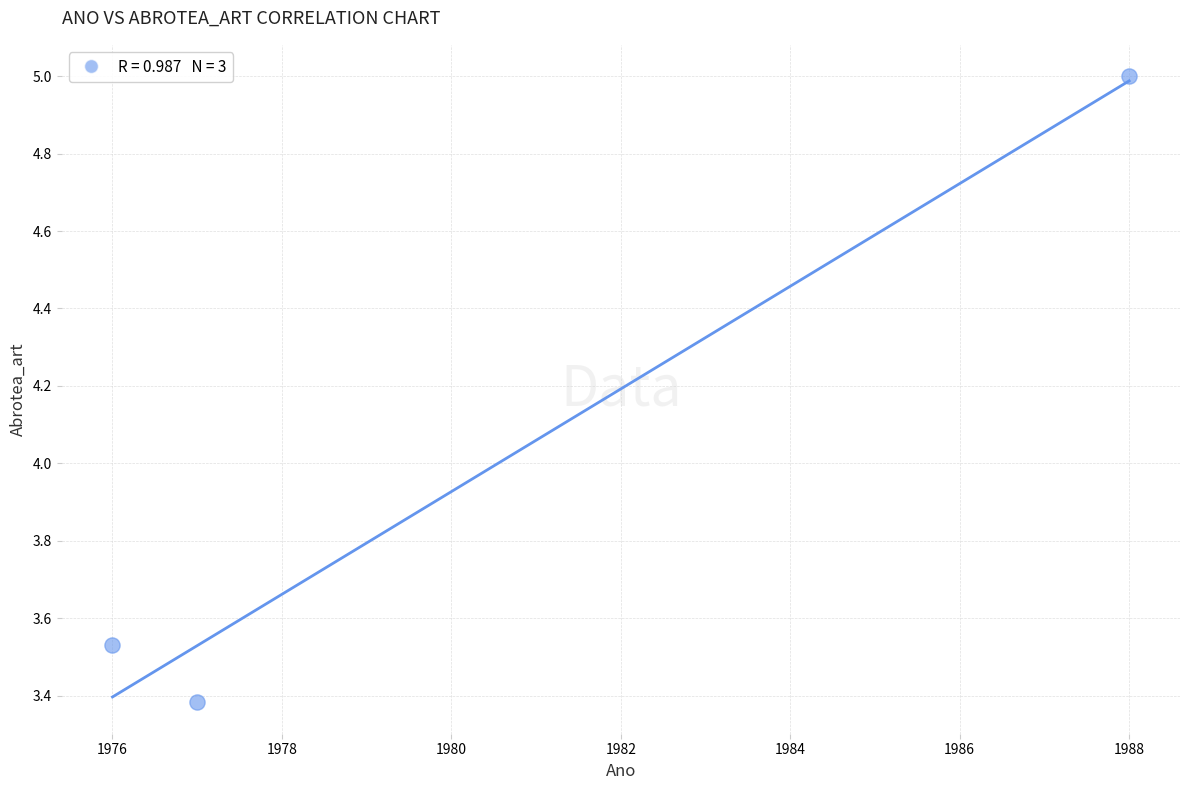

What is the average Y value?

4.0